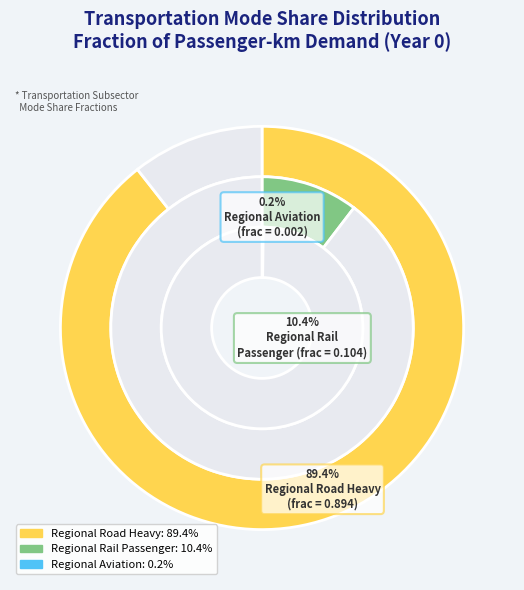

Which category has the smallest portion of the pie?

Regional Aviation